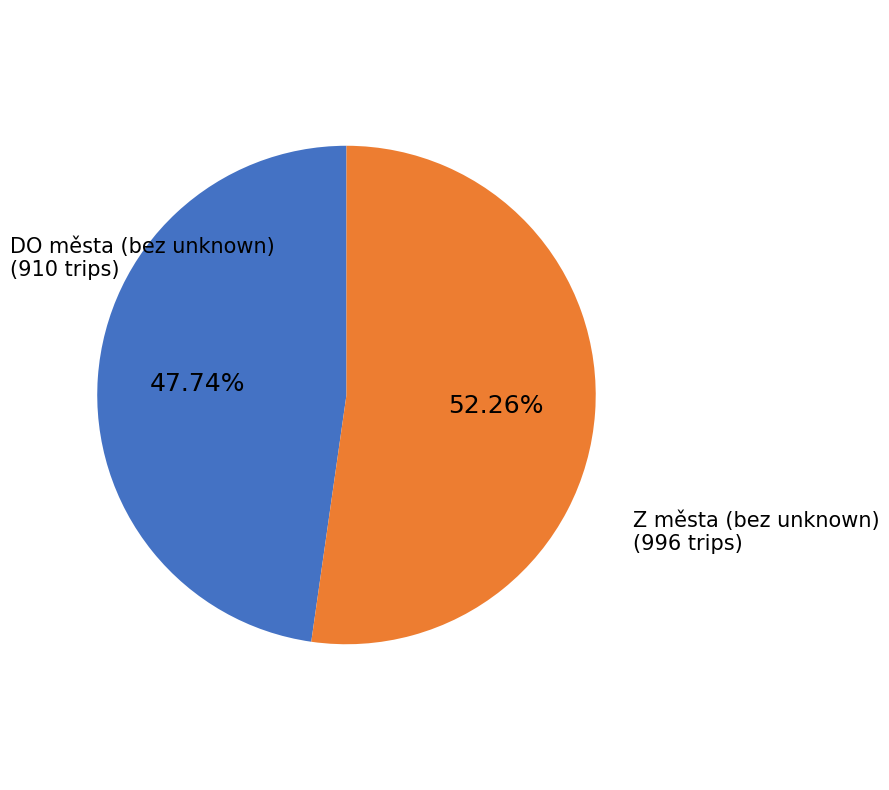

What is the ratio of the value at DO města (bez unknown) to the value at Z města (bez unknown)?

0.9